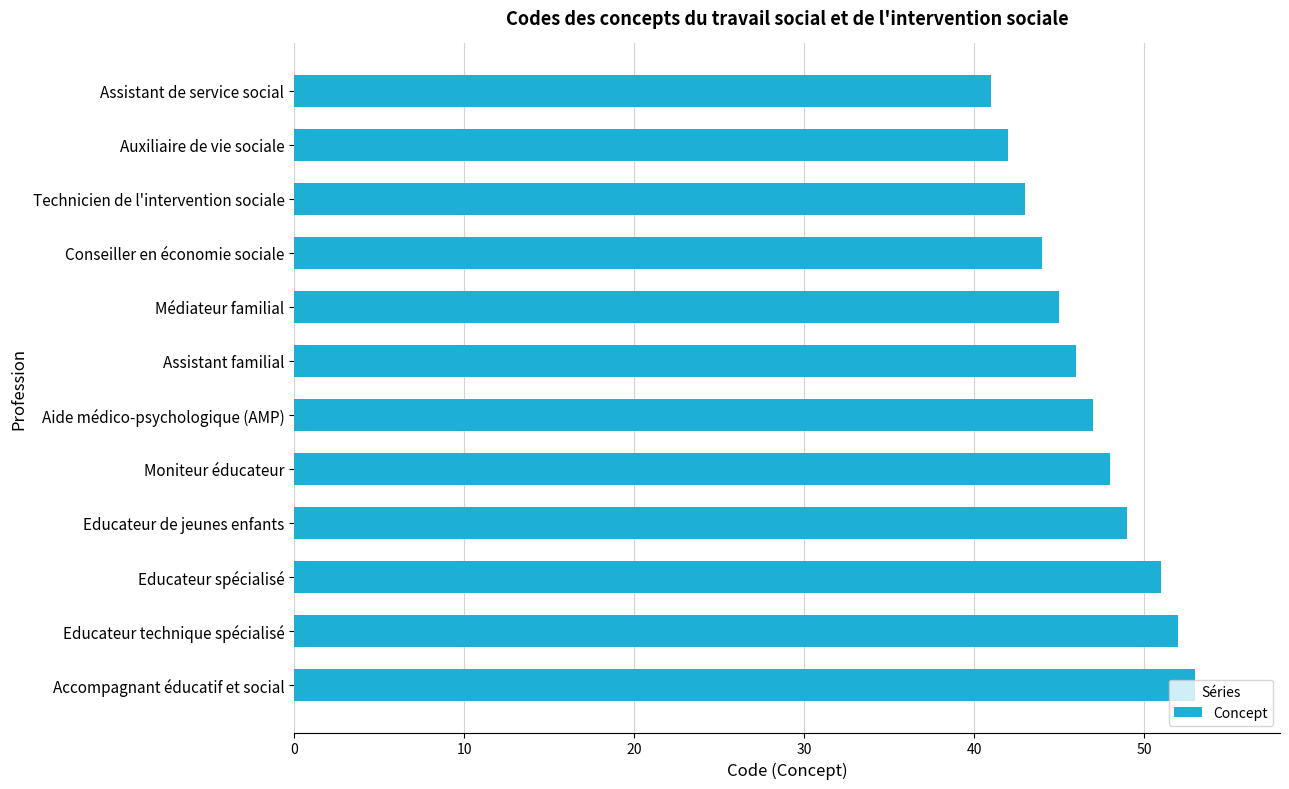

The chart shows a value of 29 at Auxiliaire de vie sociale. True or false?

False